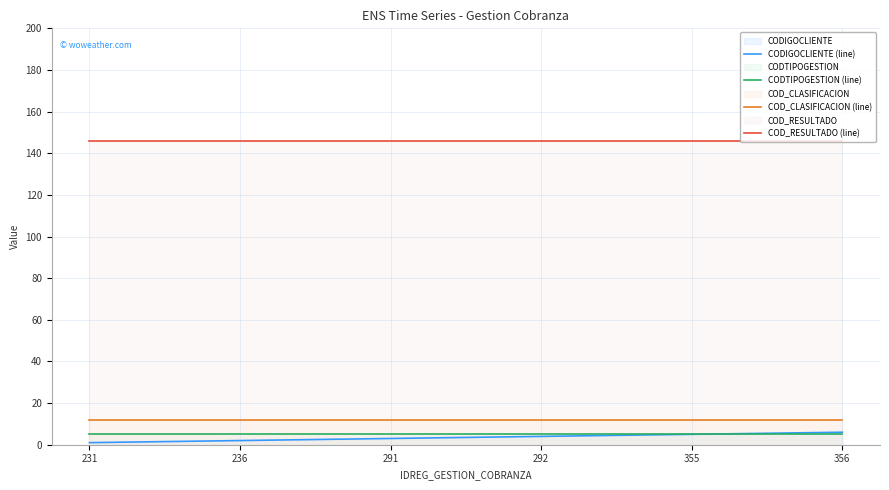

True or false: CODIGOCLIENTE (line) and CODTIPOGESTION (line) intersect in this chart.

False